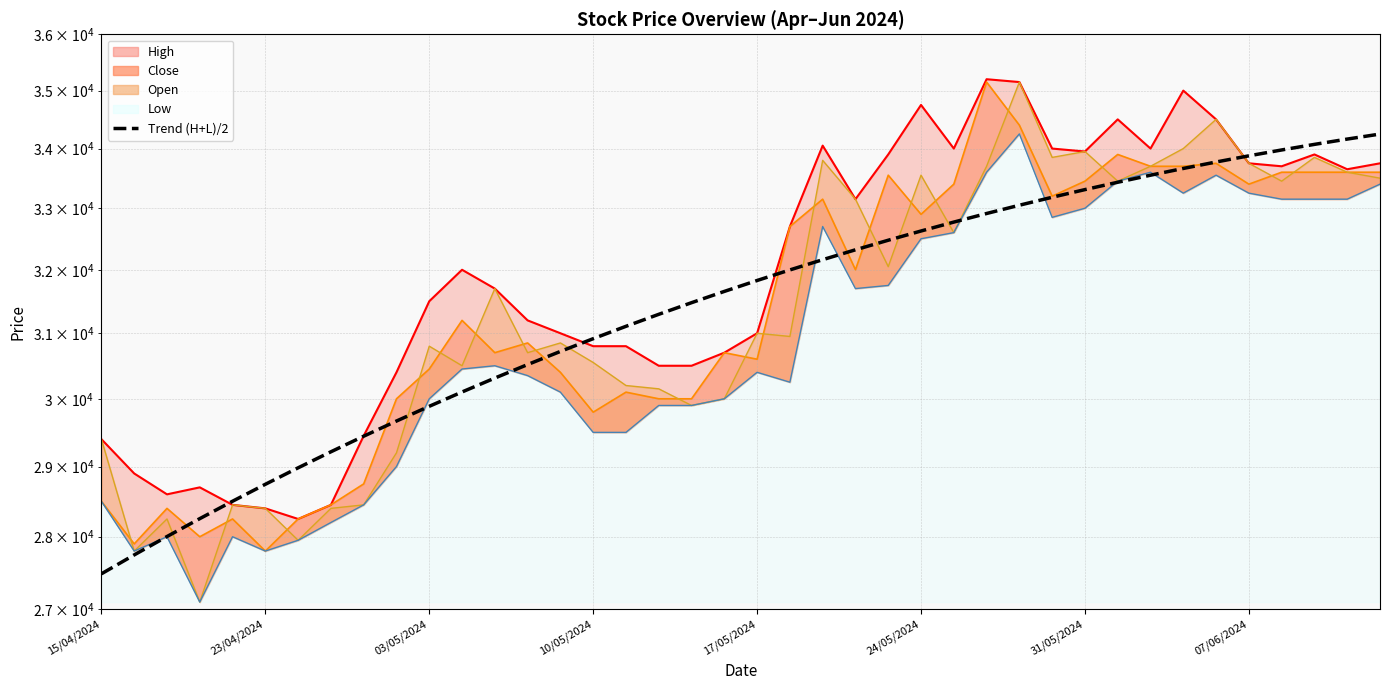

What is the approximate value at 28?

33049.9